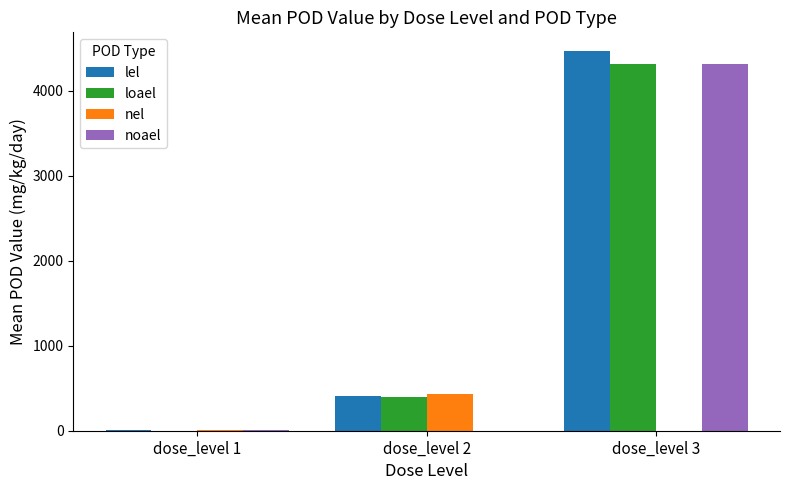

Are the bars grouped side by side (vs. stacked)?

Yes